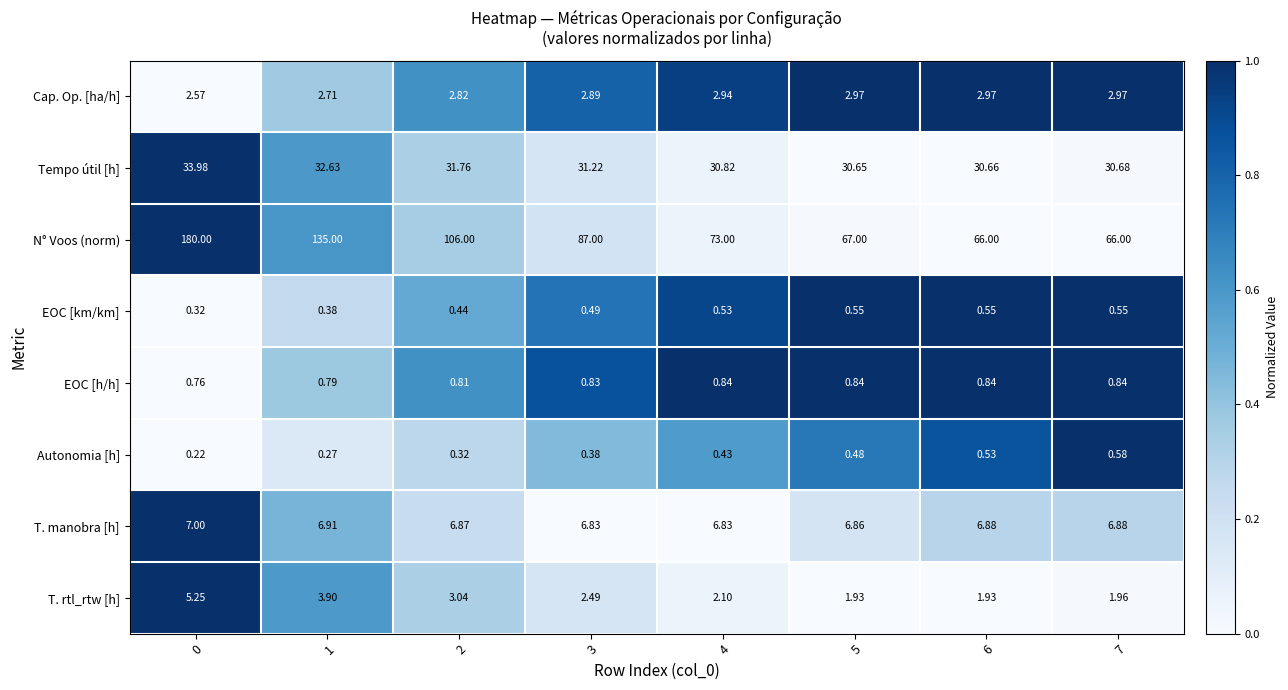

At how many categories does at least one series exceed 0?

8